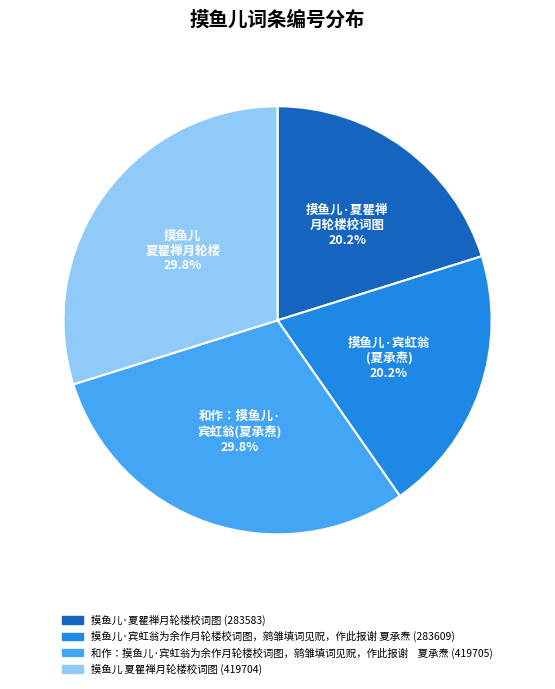

True or false: 摸鱼儿·宾虹翁为余作月轮楼校词图，鹓雏填词见贶，作此报谢 夏承焘 accounts for 6% of the total.

False